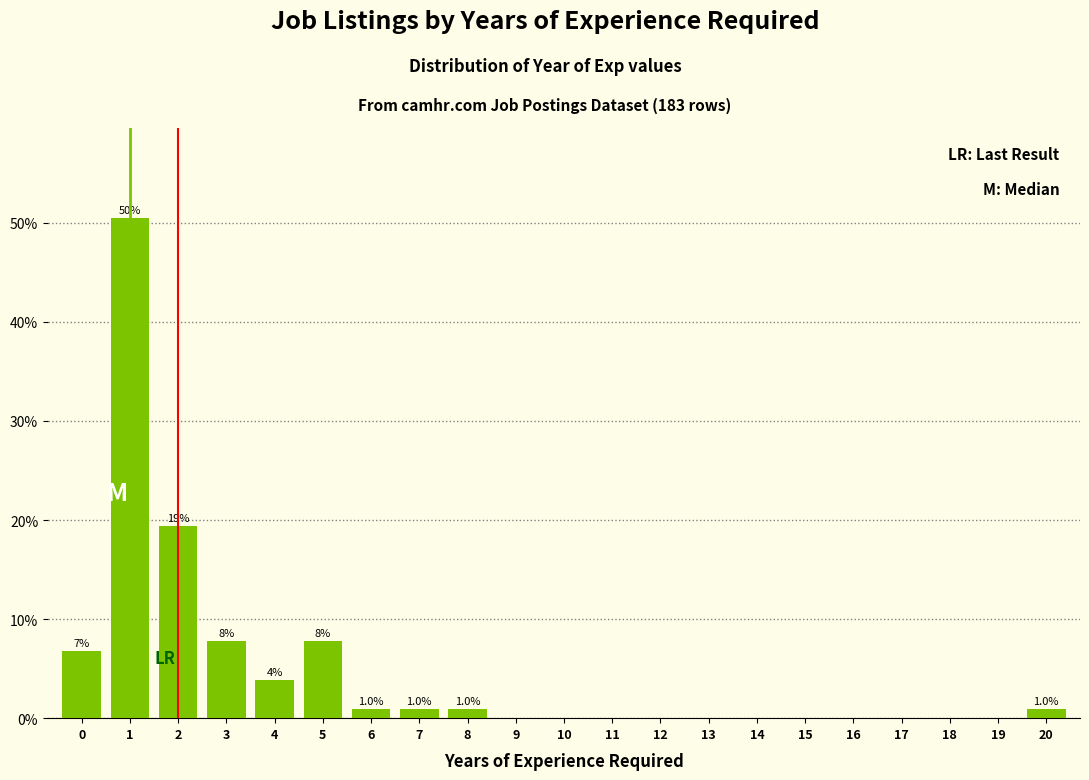

Reading left to right, transcribe all the data shown in this chart.

0=6.8	1=50.5	2=19.4	3=7.8	4=3.9	5=7.8	6=1.0	7=1.0	8=1.0	9=0.0	10=0.0	11=0.0	12=0.0	13=0.0	14=0.0	15=0.0	16=0.0	17=0.0	18=0.0	19=0.0	20=1.0